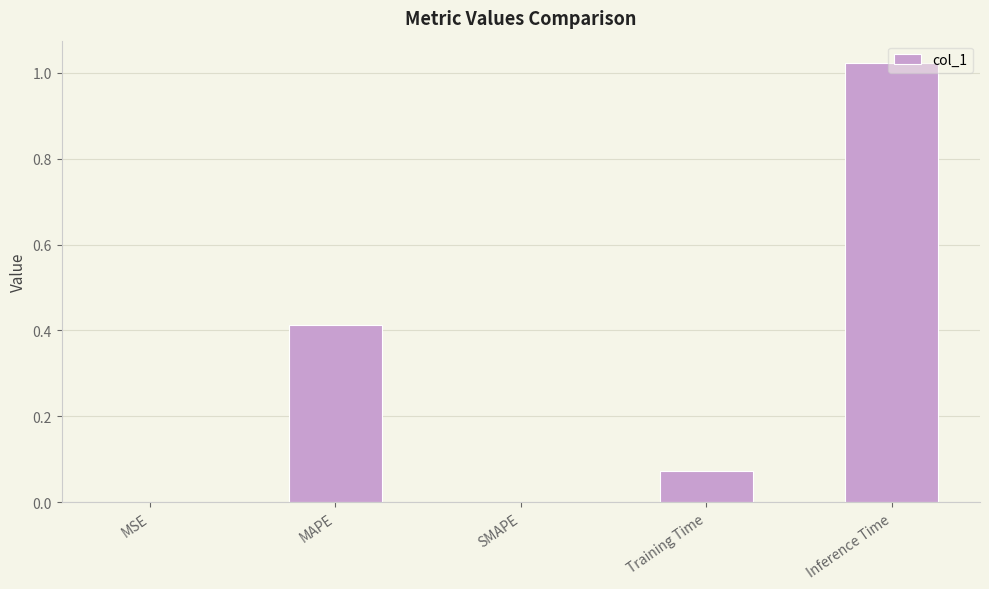

Which label corresponds to the largest value in the chart?

Inference Time